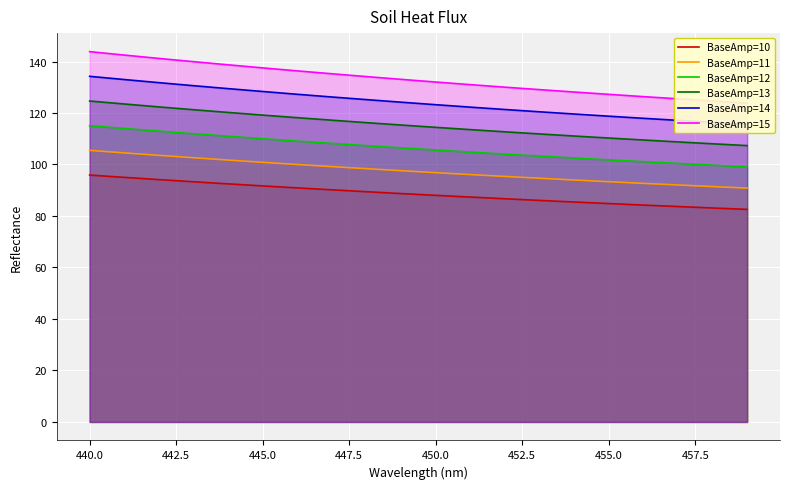

True or false: BaseAmp=13 and BaseAmp=12 cross at least once.

False